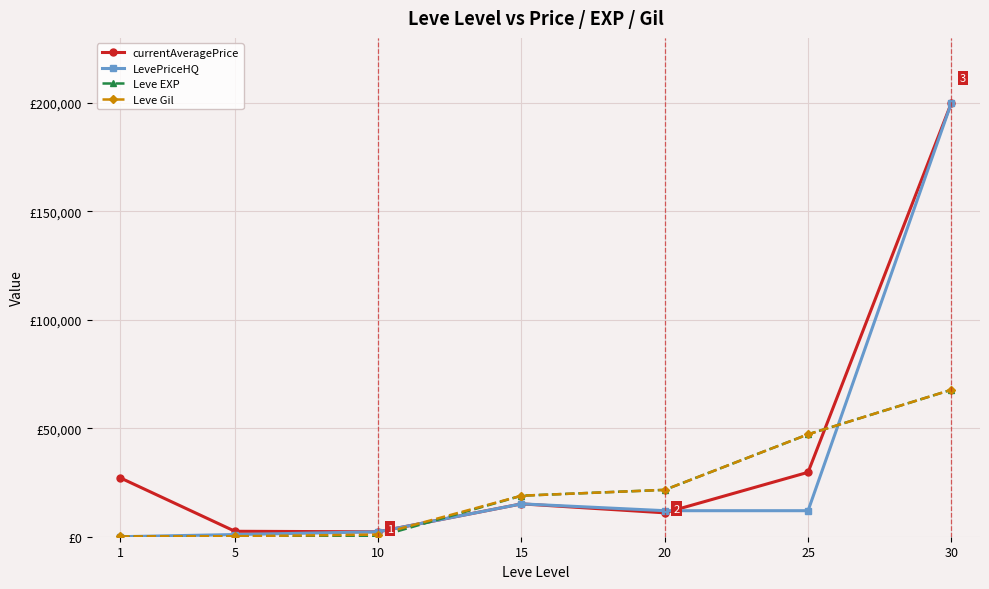

What is the value of the LevePriceHQ point at the 7th from the left?

199955